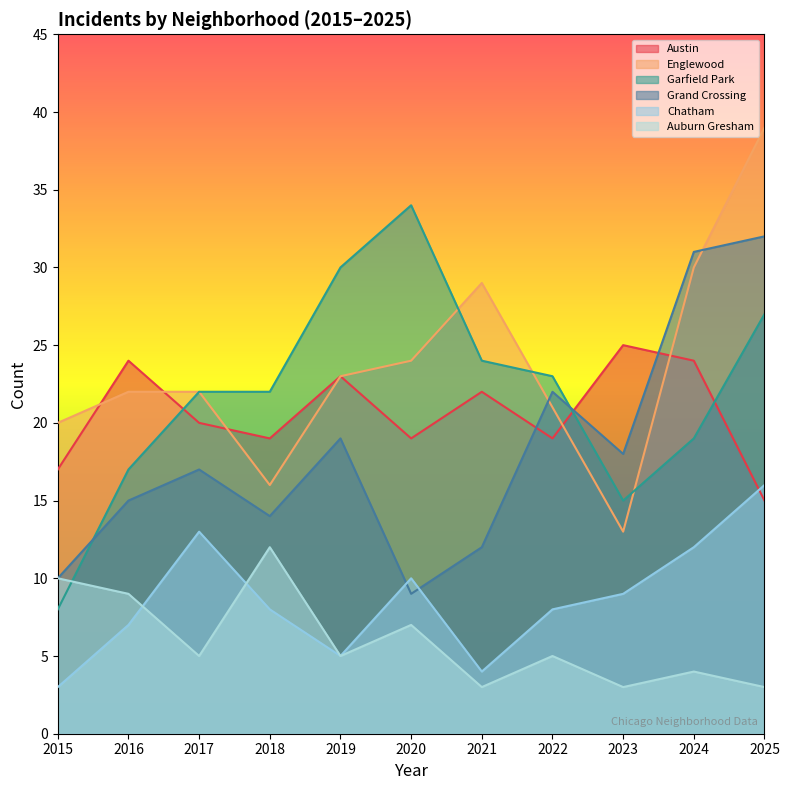

What is the approximate value of Austin at 2017?

20